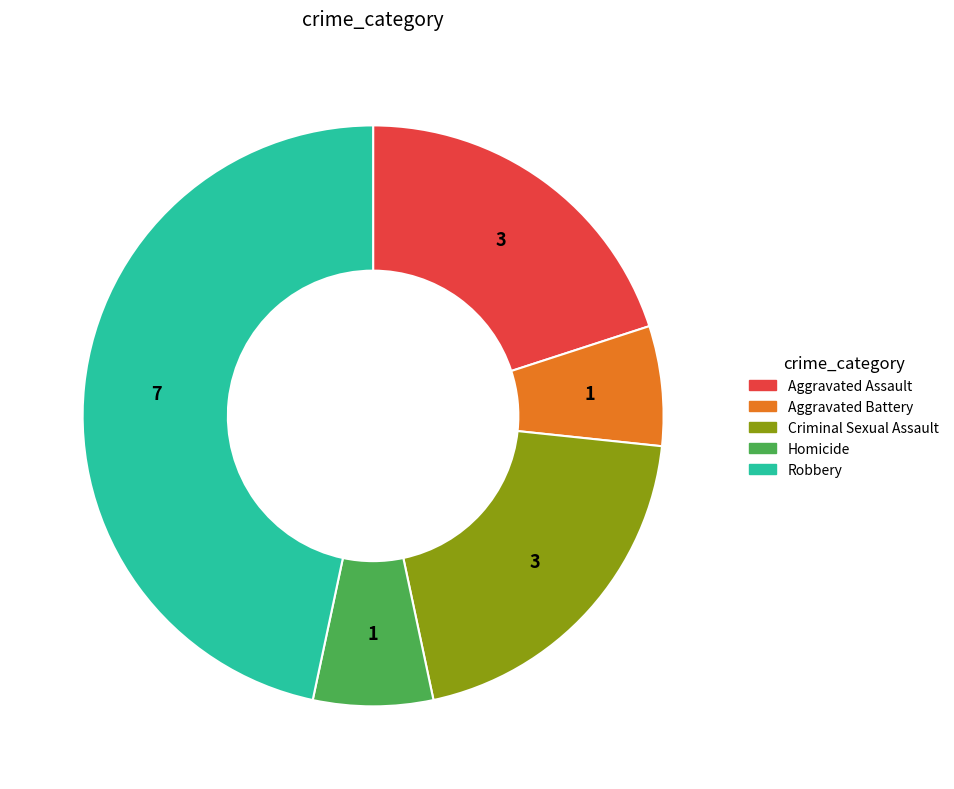

The Aggravated Battery slice represents 1% of the pie. True or false?

False